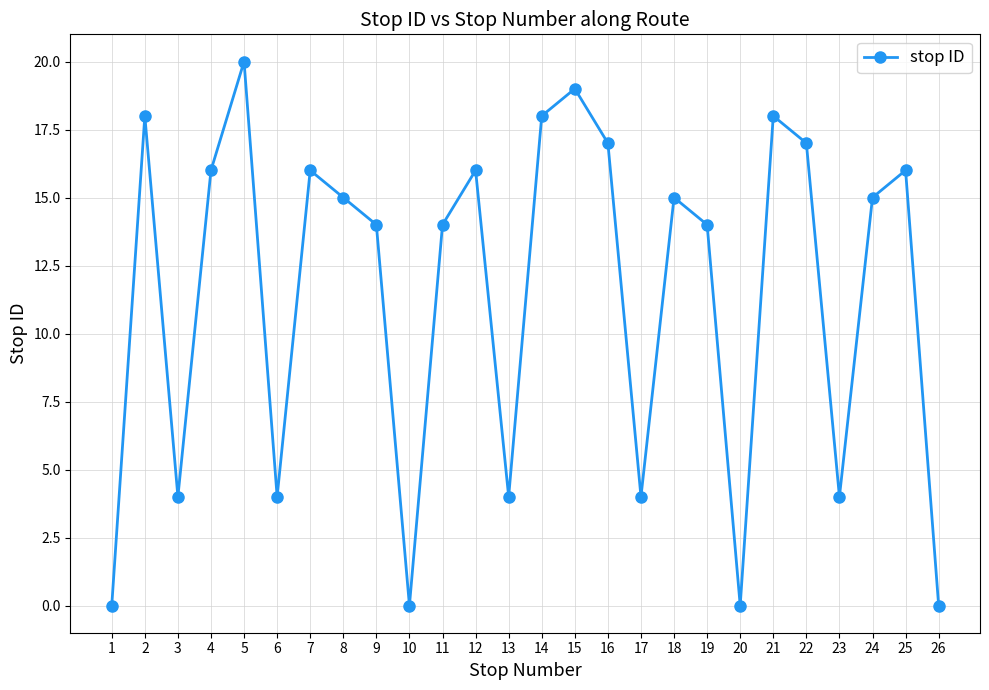

What is the difference between the values at 25 and 24?

1